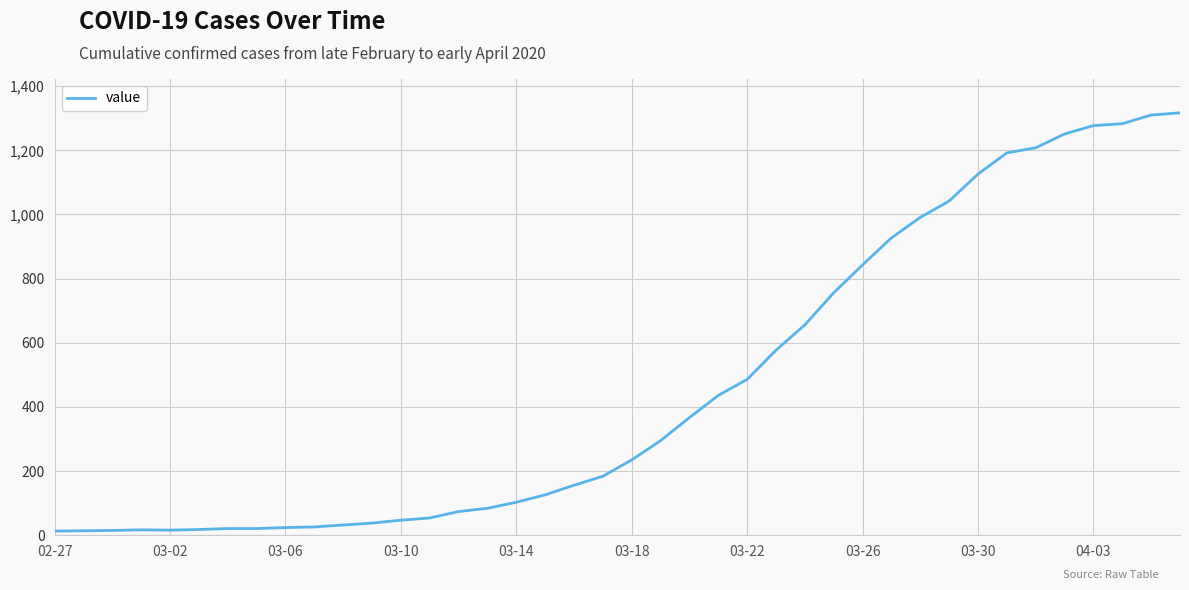

What is the greatest value displayed?

1317